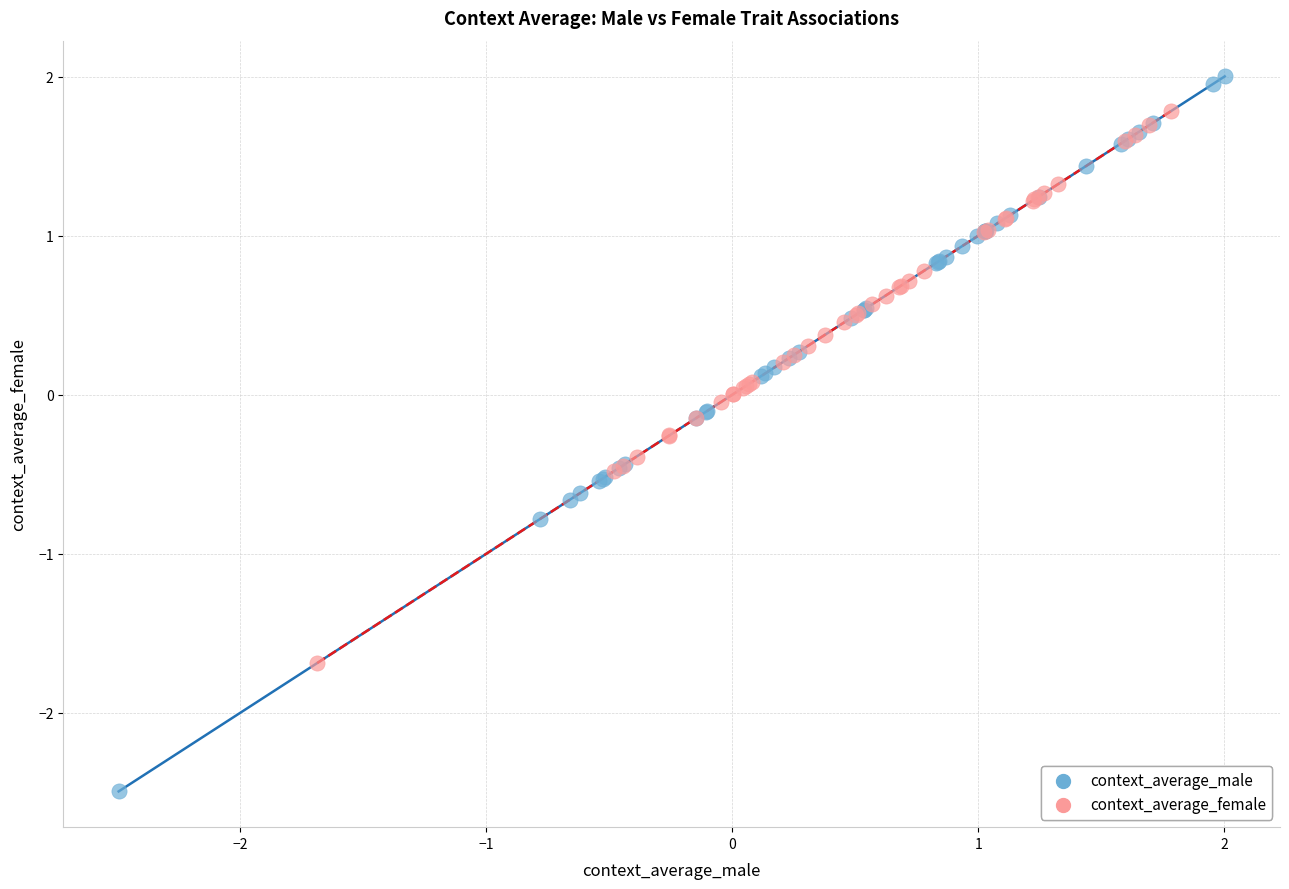

What are all the series names shown in the legend?

context_average_male, context_average_female